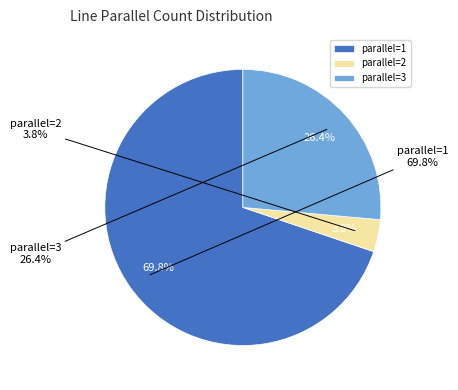

What is the total percentage of 3 and 2?

30.2%